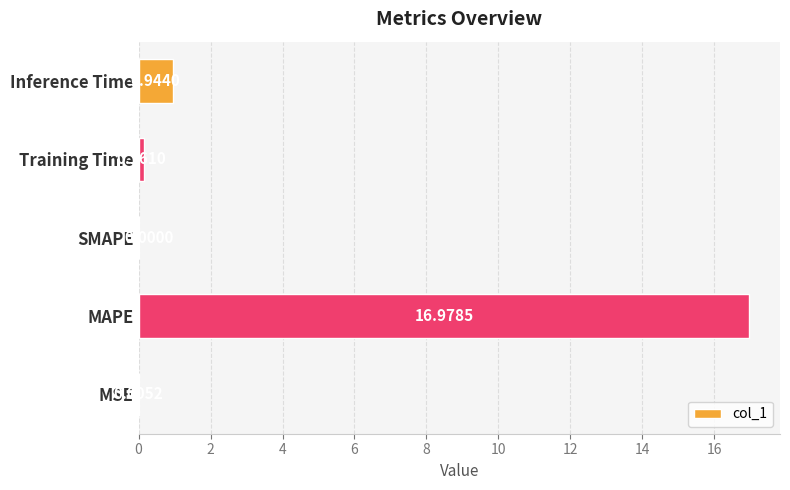

What is the sum of all values?

18.1